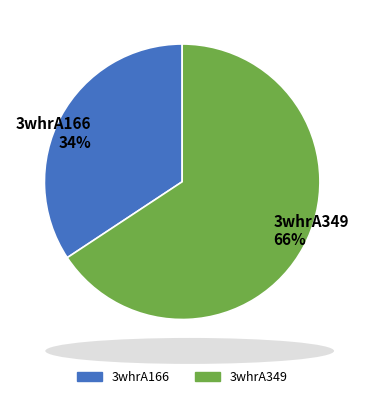

What percentage is the 3whrA166 slice, to the nearest percent?

34%